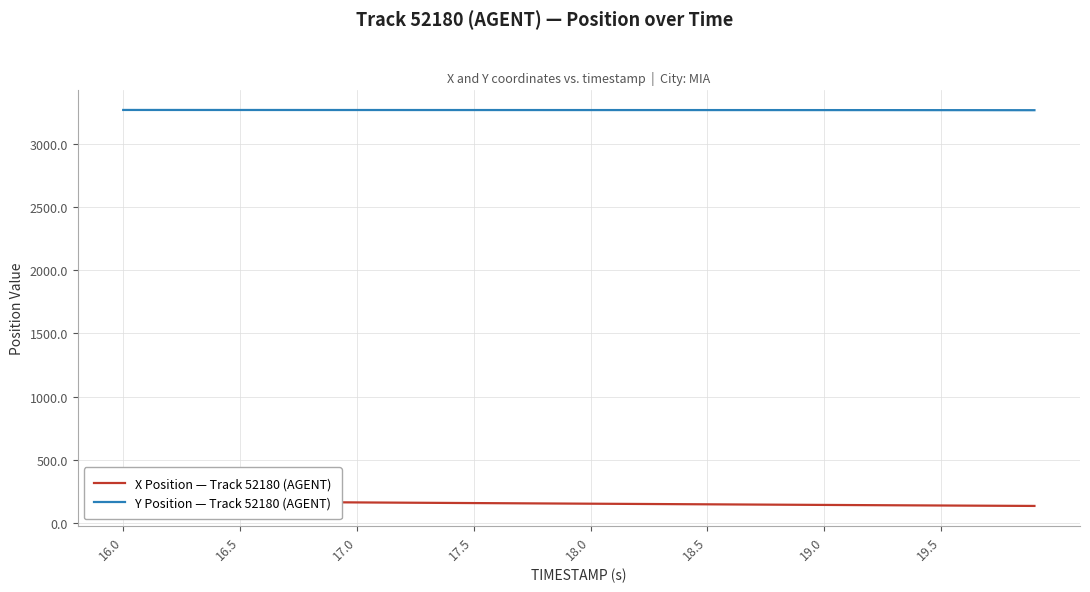

How many data points in X Position — Track 52180 (AGENT) are less than 156?

20